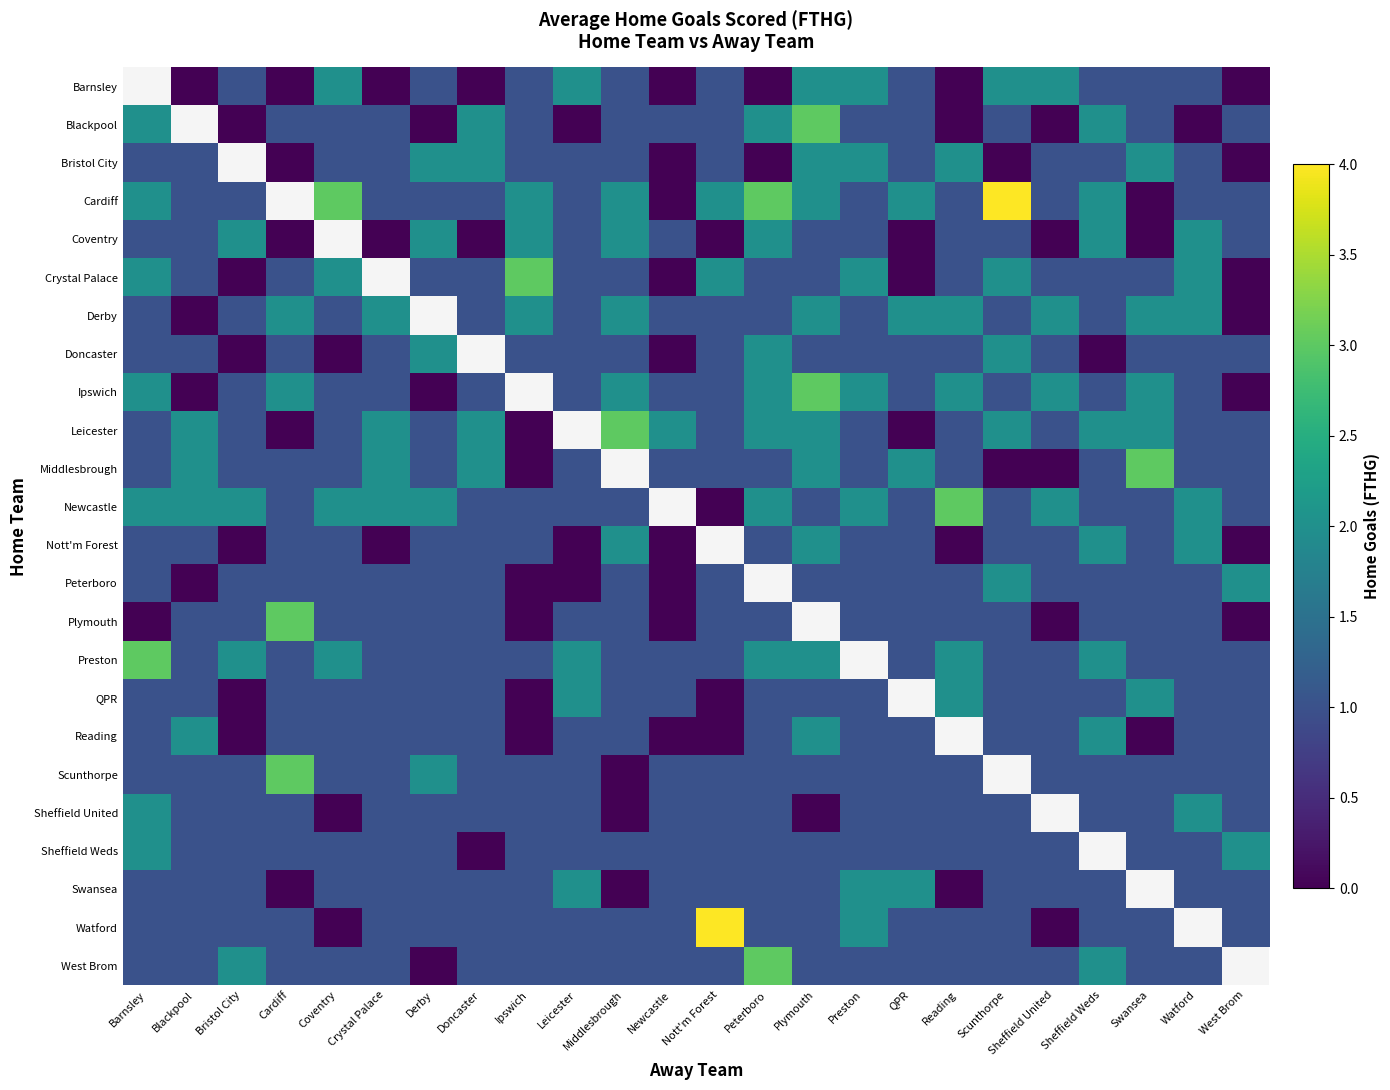

At which label is Bristol City closest to 1?

Barnsley